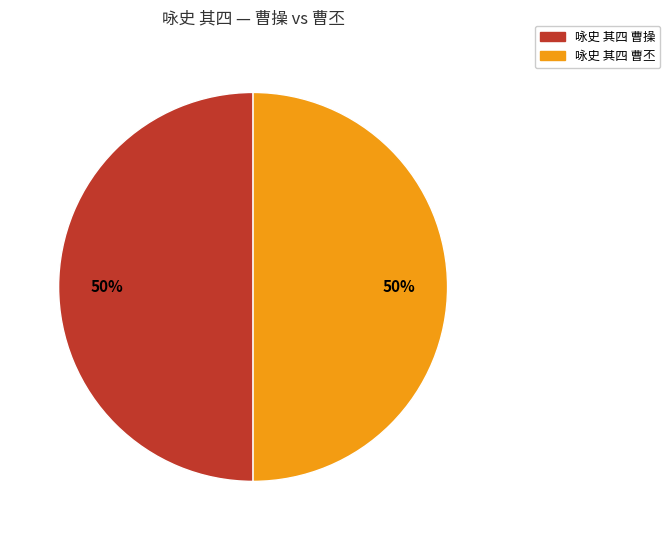

To the nearest percent, what percentage of the pie is 咏史 其四 曹操?

50%